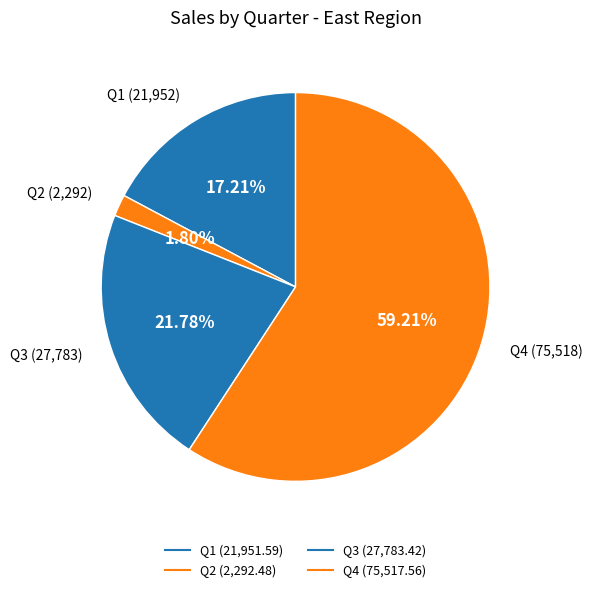

Which slice is the smallest?

Q2